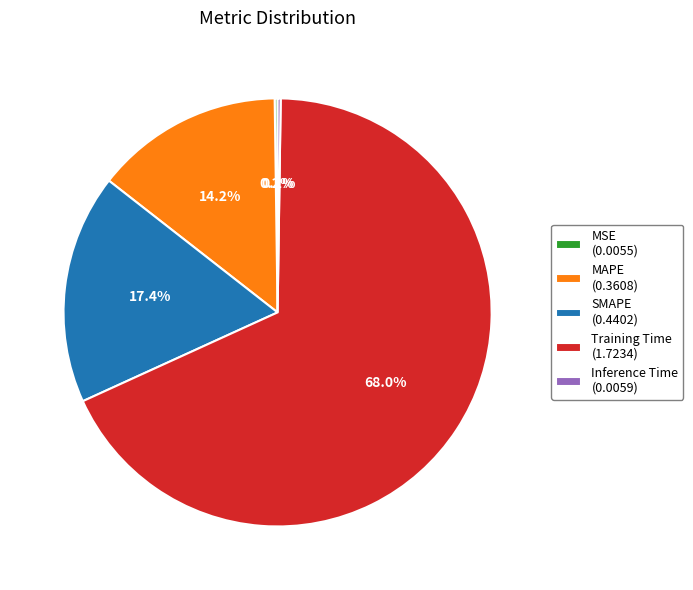

To the nearest percent, what portion does SMAPE represent?

17%